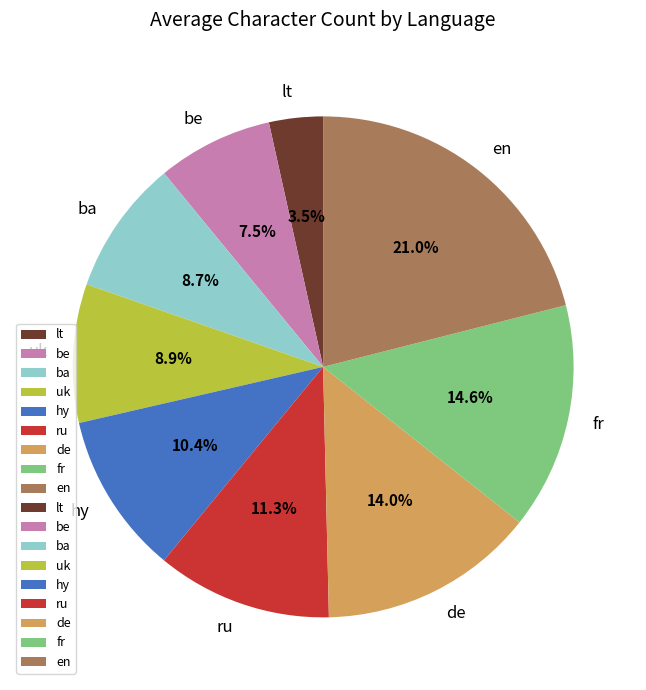

Between de and be, which is larger?

de